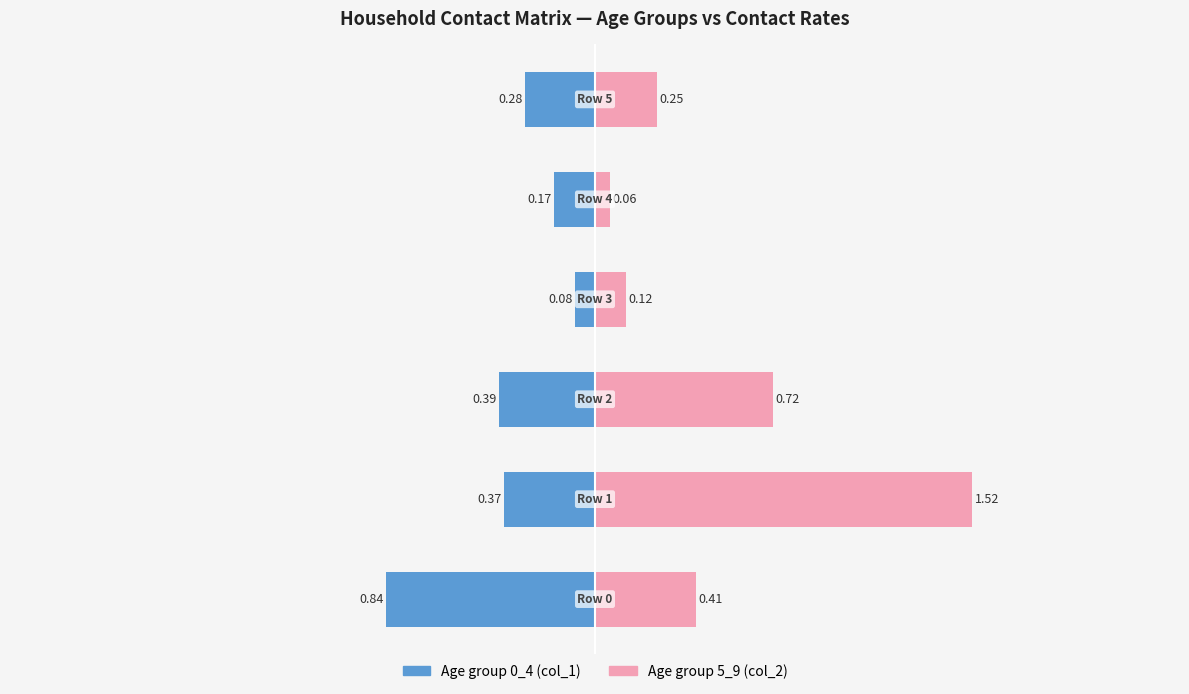

List the series in order of their peak value, highest first.

Age group 5_9, Age group 0_4